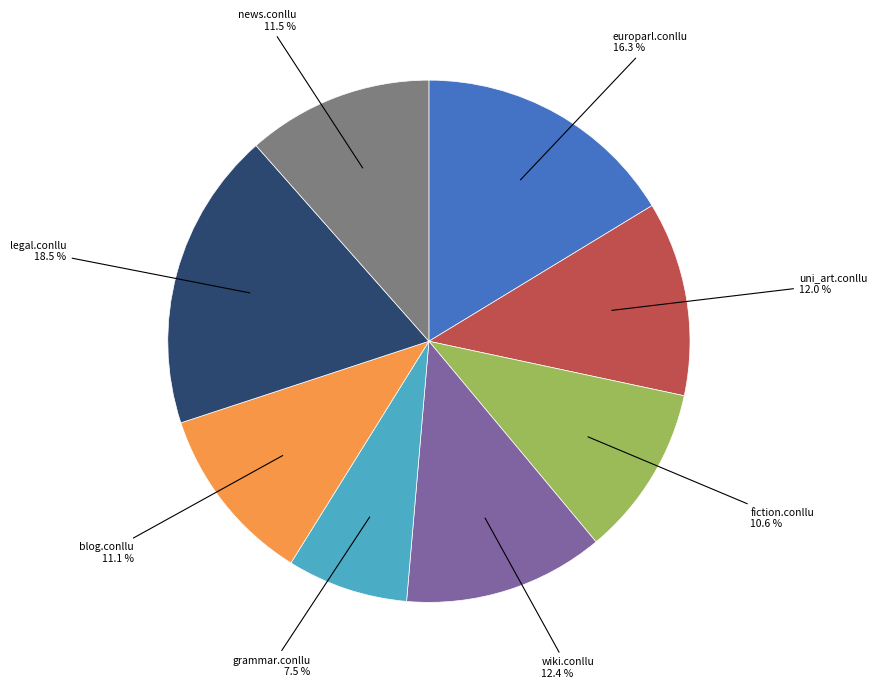

Is europarl.conllu the majority of the pie?

No